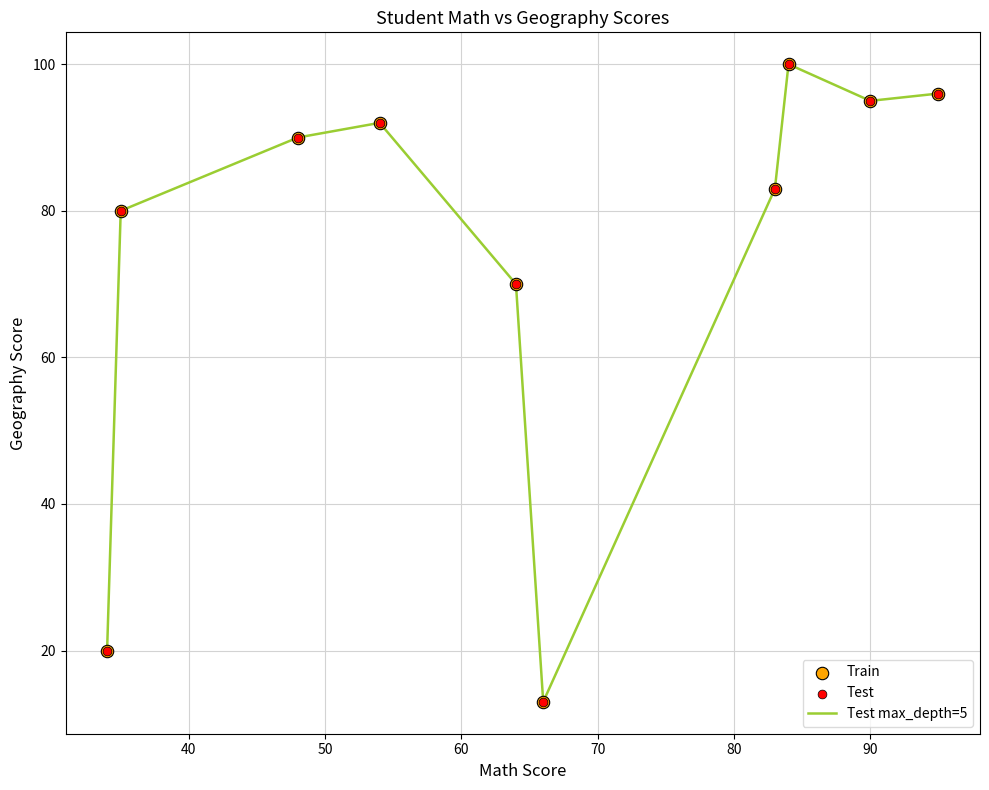

What is the smallest value displayed?

13